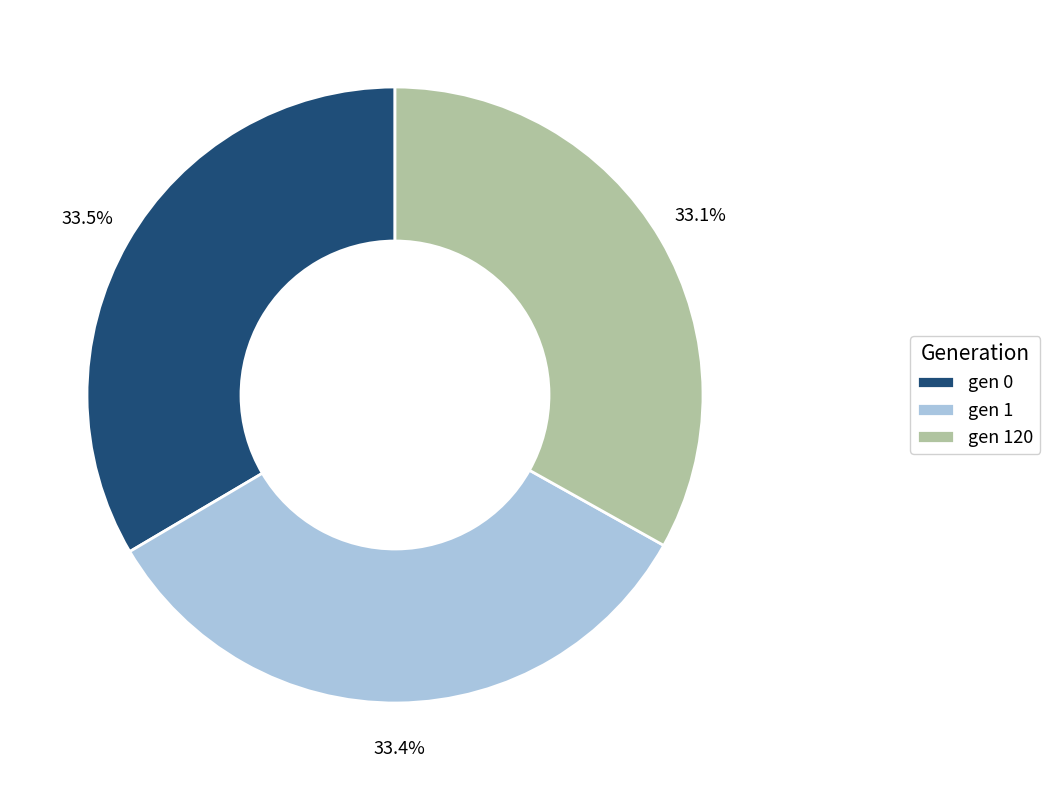

What is the ratio of the value at gen 1 to the value at gen 0?

1.0